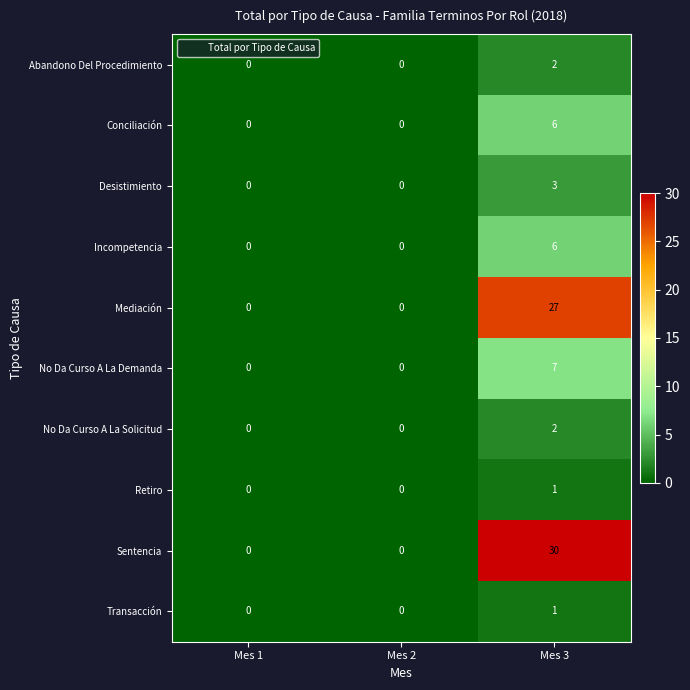

Which series has the largest total across all categories?

Sentencia